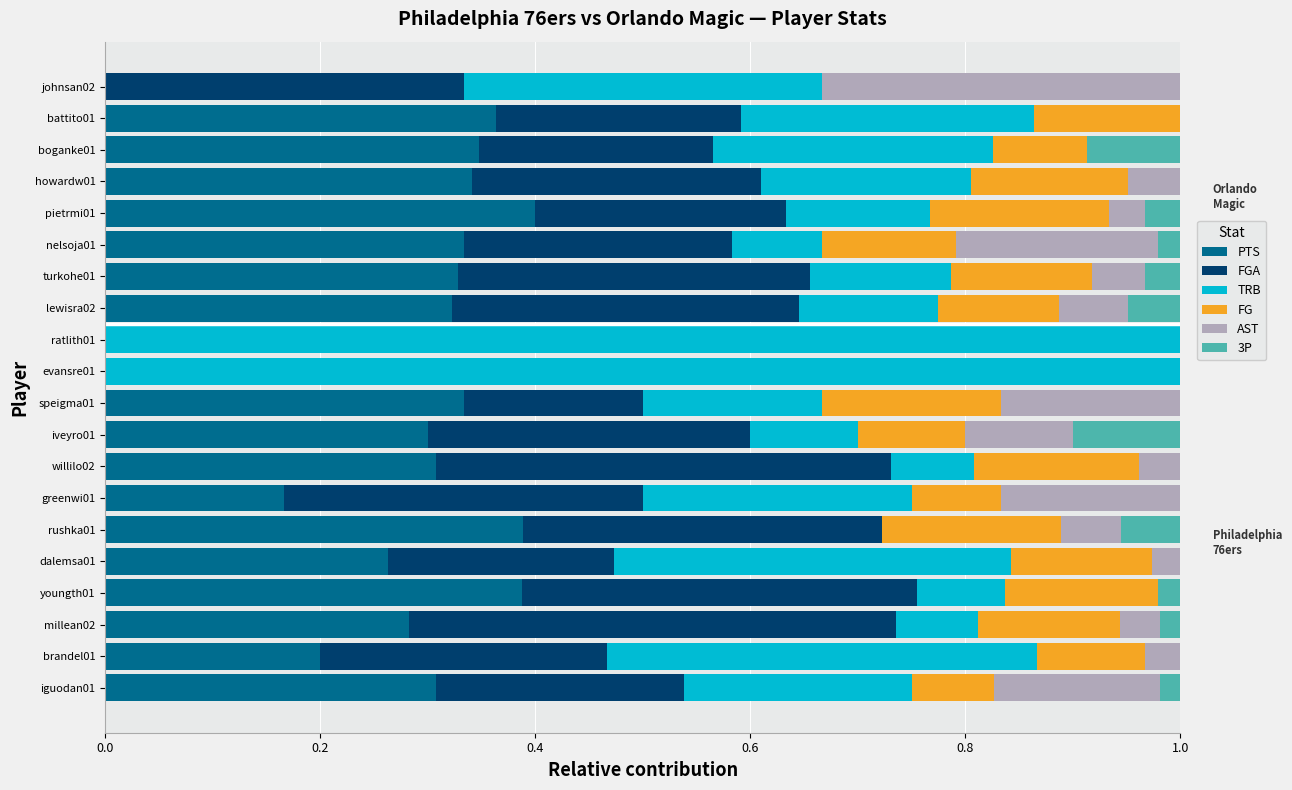

How many distinct data groups are displayed?

6